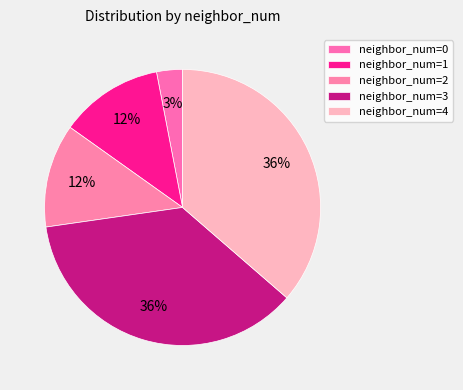

How many segments does this pie chart have?

5